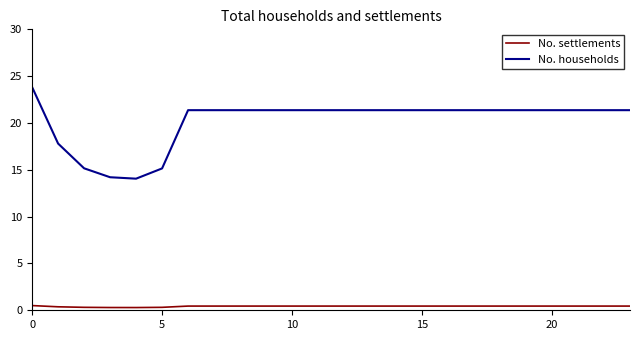

Rank the series by their average value, from lowest to highest.

No. settlements, No. households